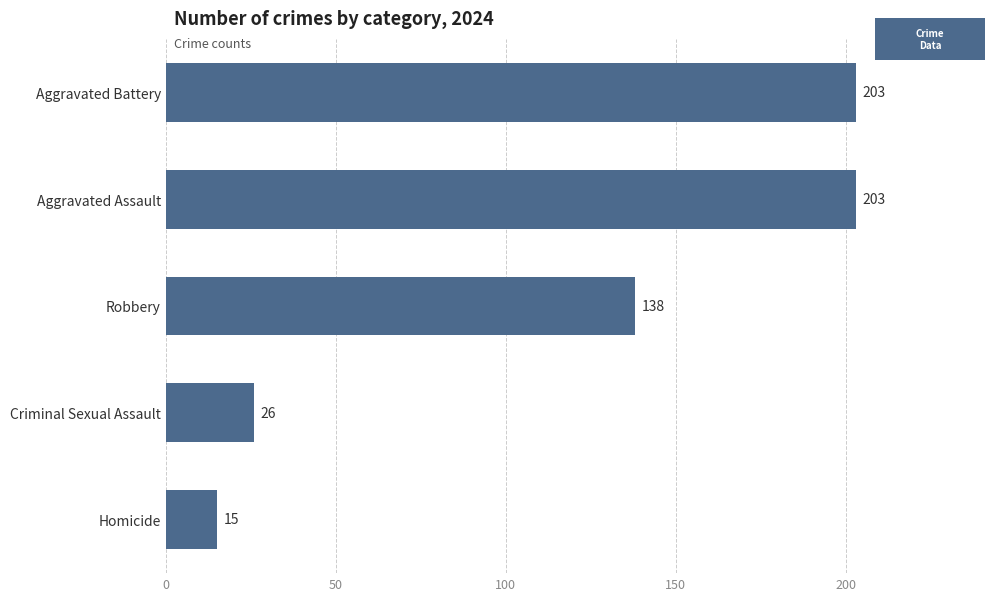

What is the value of the 3rd bar from the top?

138